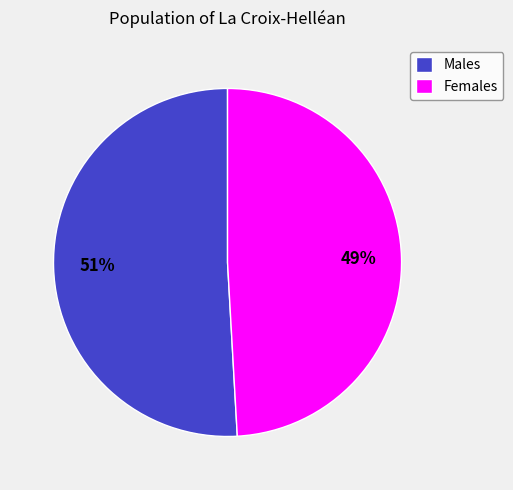

Approximately how many times larger is the value at Males compared to Females?

1.0